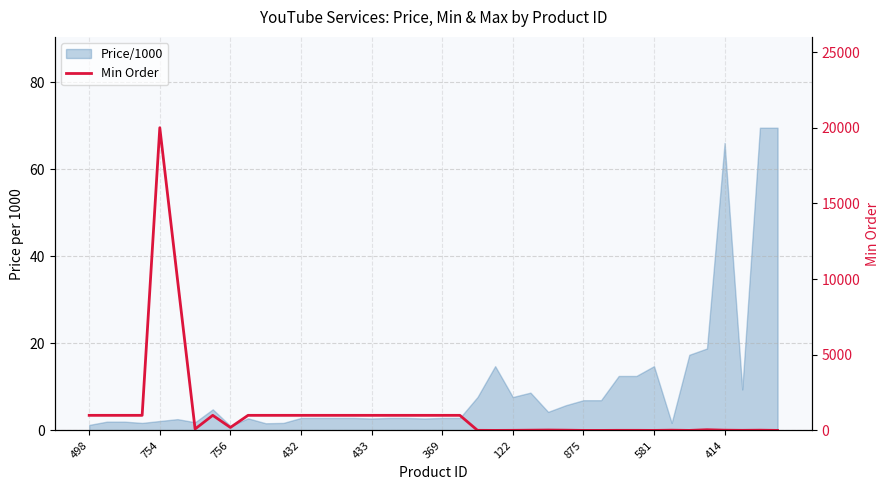

Between 38 and 498, which is larger?

498